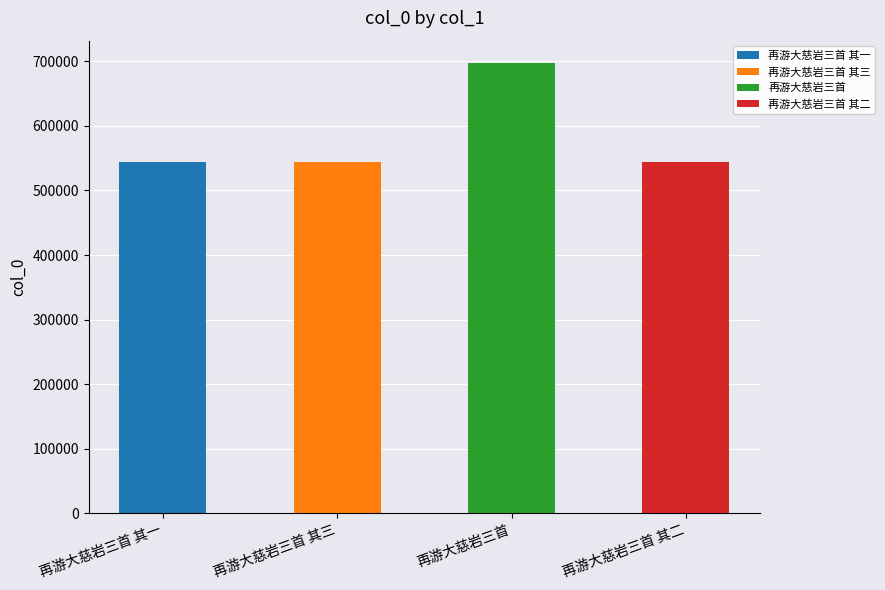

Read the value at 再游大慈岩三首, to the nearest 50.

697100